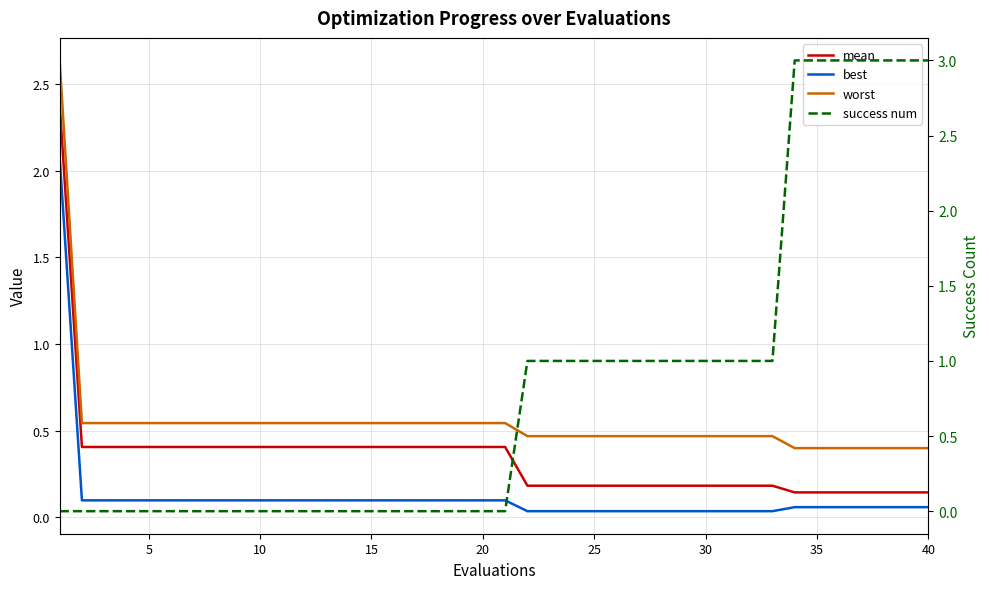

After their last crossing, which series has the higher values: worst or success num?

success num